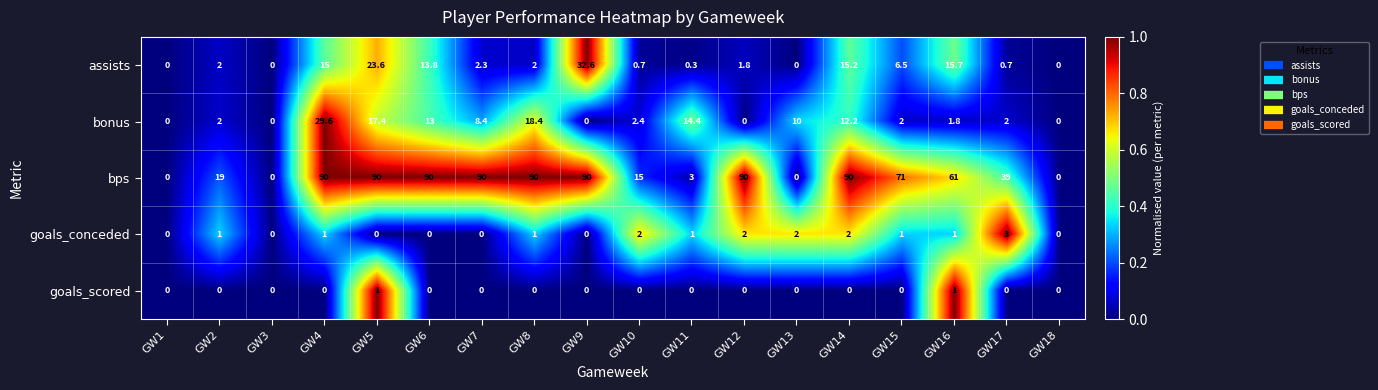

At which label is bps closest to 45?

GW17